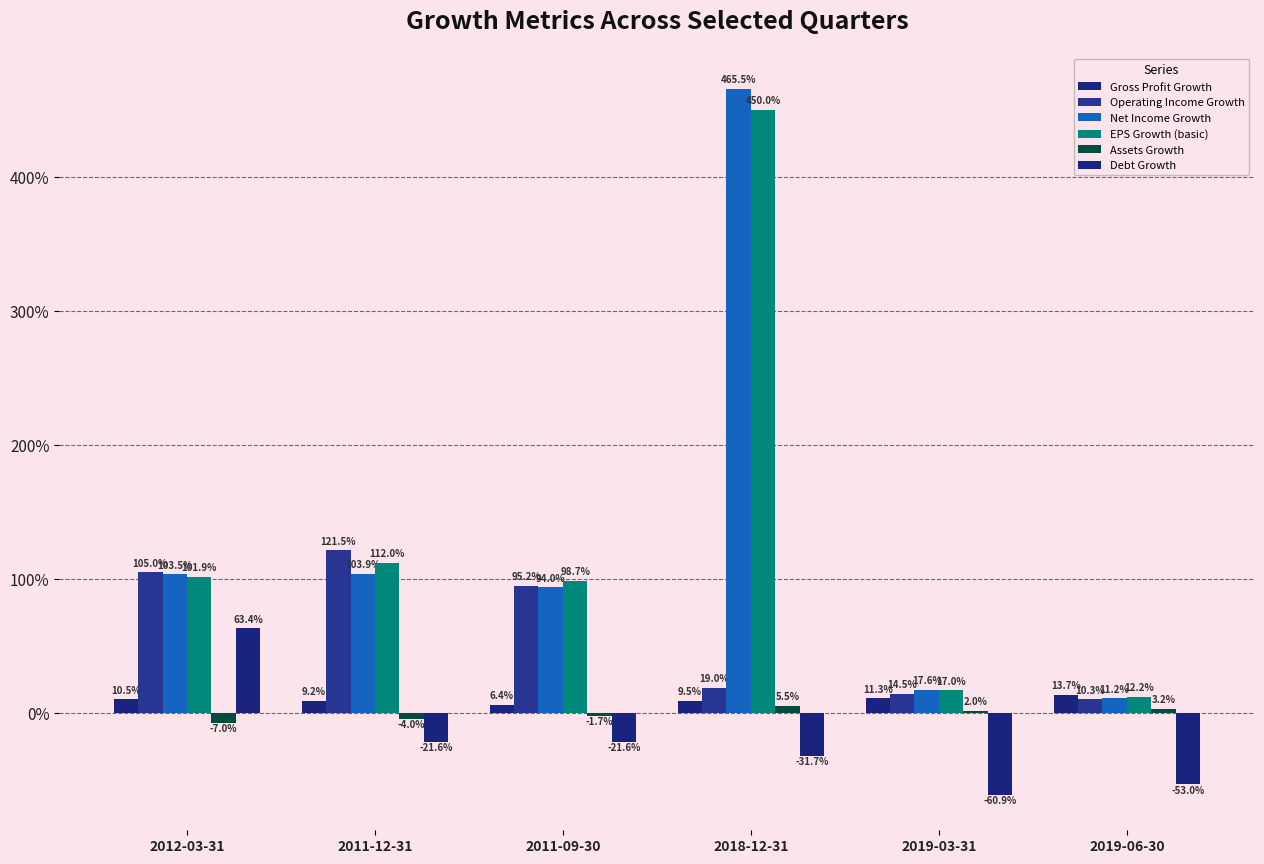

The Gross Profit Growth series shows 0.1 at 2018-12-31. True or false?

False